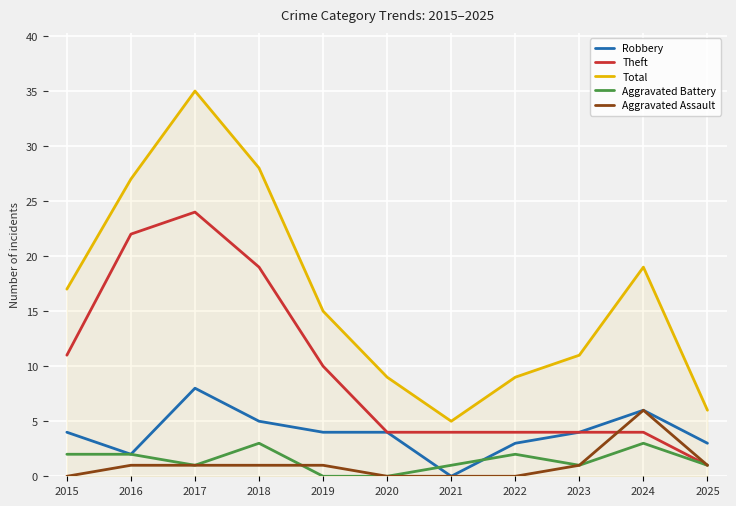

At which category does Aggravated Battery reach its first local valley?

2017